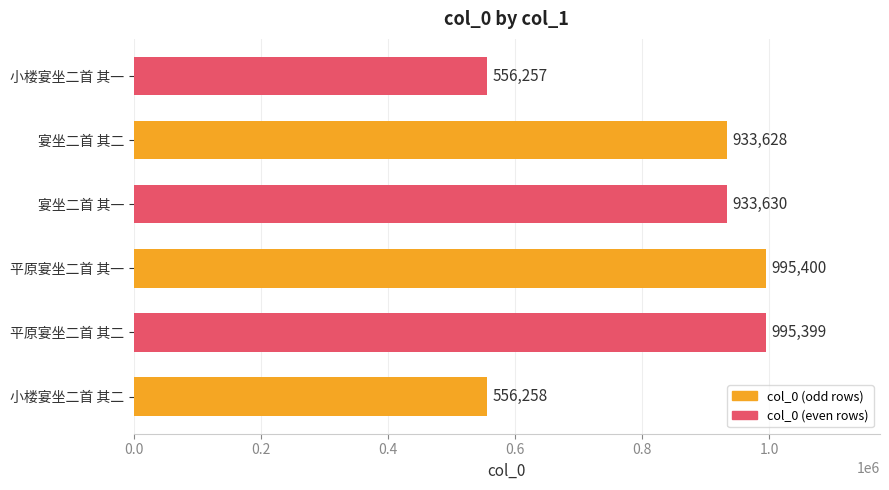

The chart shows a value of 474600 at 平原宴坐二首 其一. True or false?

False